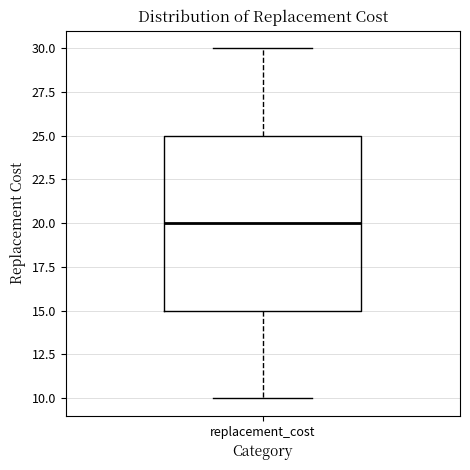

Read this box plot against the y-axis: the position of the median line, the range covered by the box, and the ends of both whiskers. The values are not printed on the chart, so give them approximately, as read against the axis.

median 20, box 15 to 25, whiskers 10 to 30